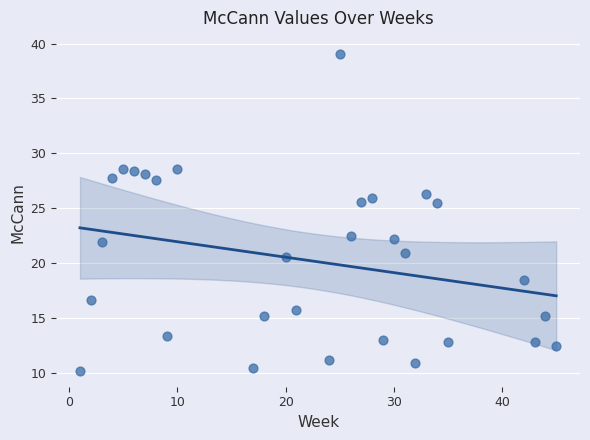

What is the range of Y values (max minus min)?

28.8